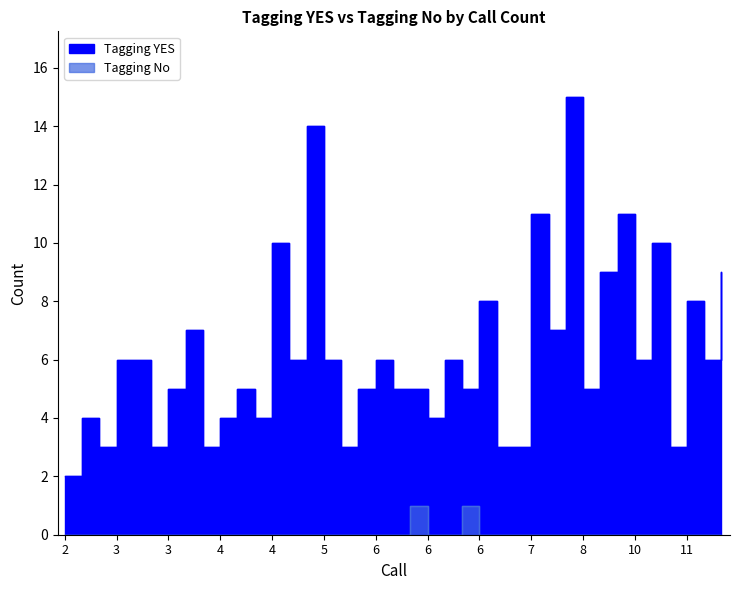

True or false: Tagging YES has a value of 5 at 16.

False